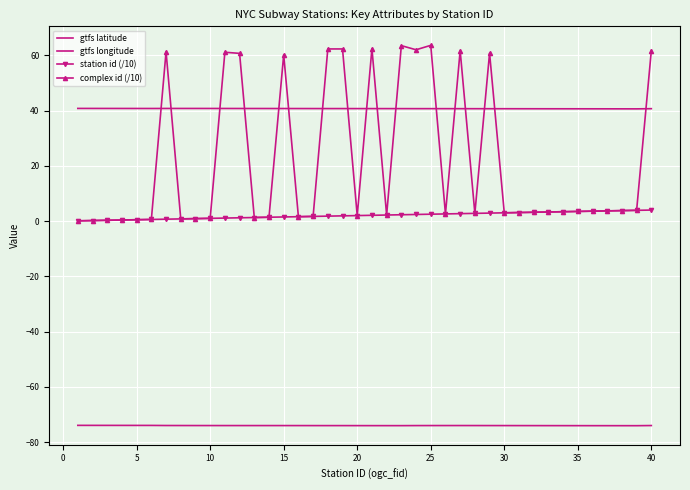

True or false: station id (/10) has more than 2 interior local peaks.

False